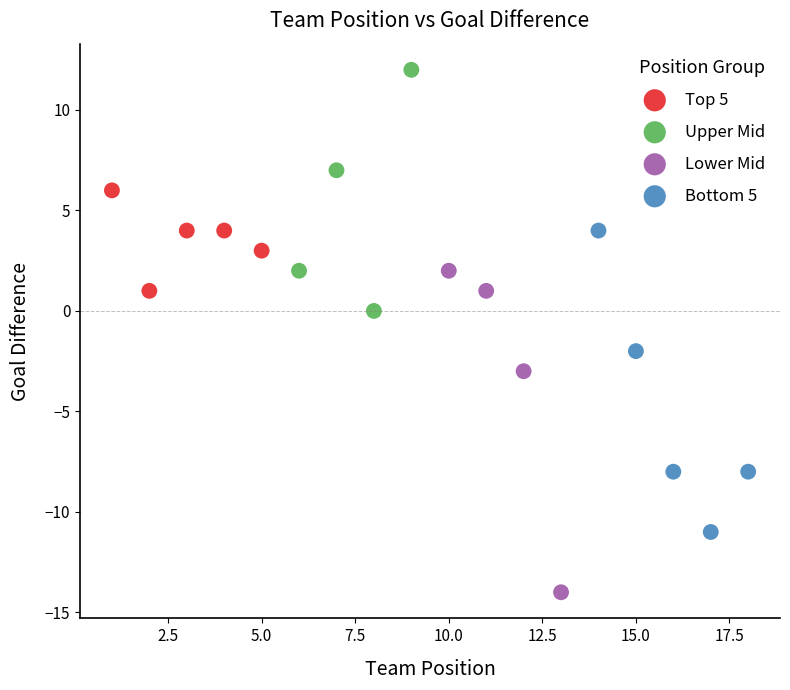

Which series has the widest spread of Y values?

Lower Mid